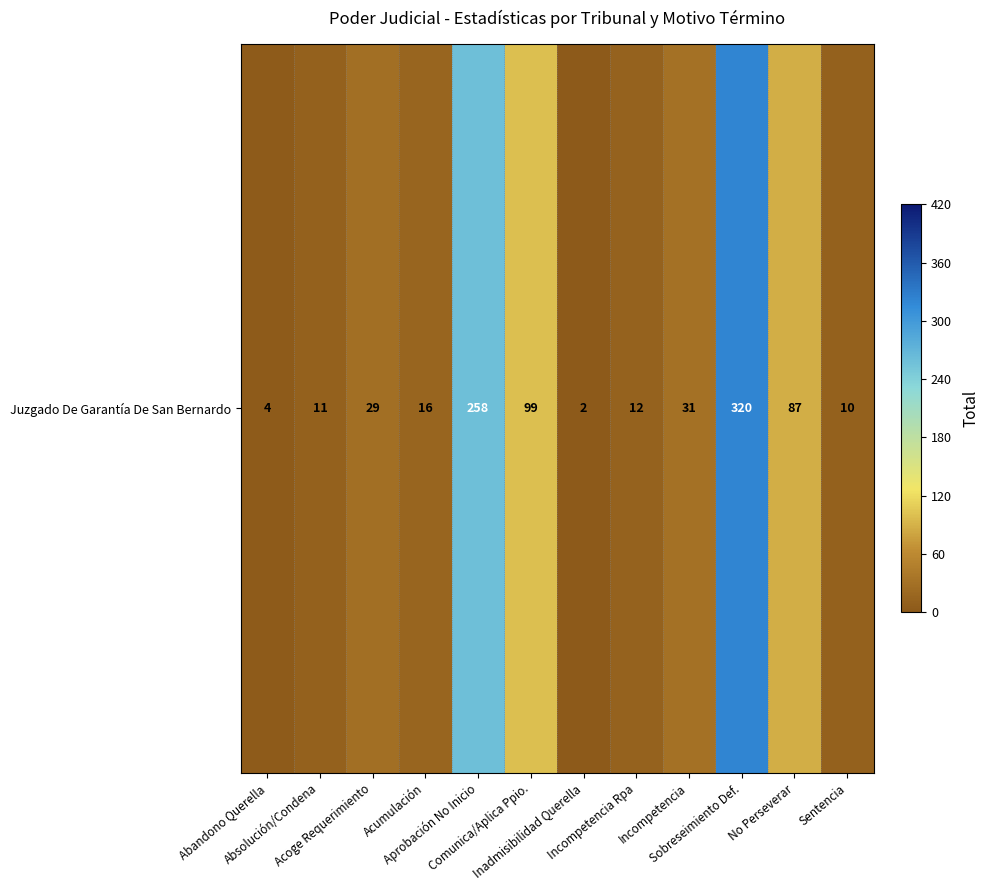

What is the difference between the second highest and second lowest values?

254